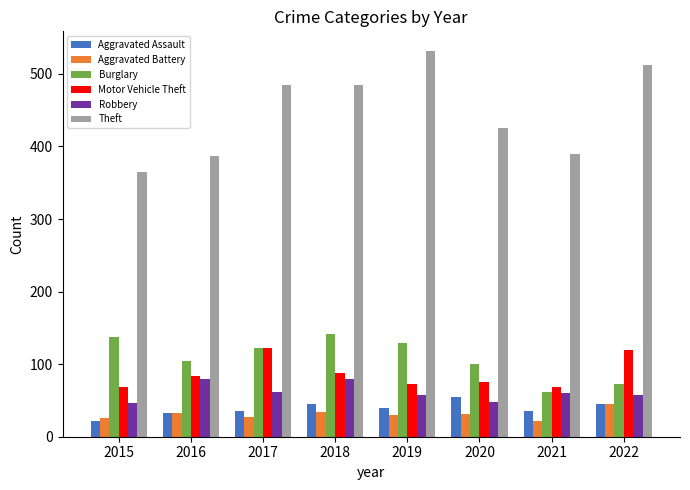

Is the value of Robbery at 2018 greater than the value of Theft at 2016?

No